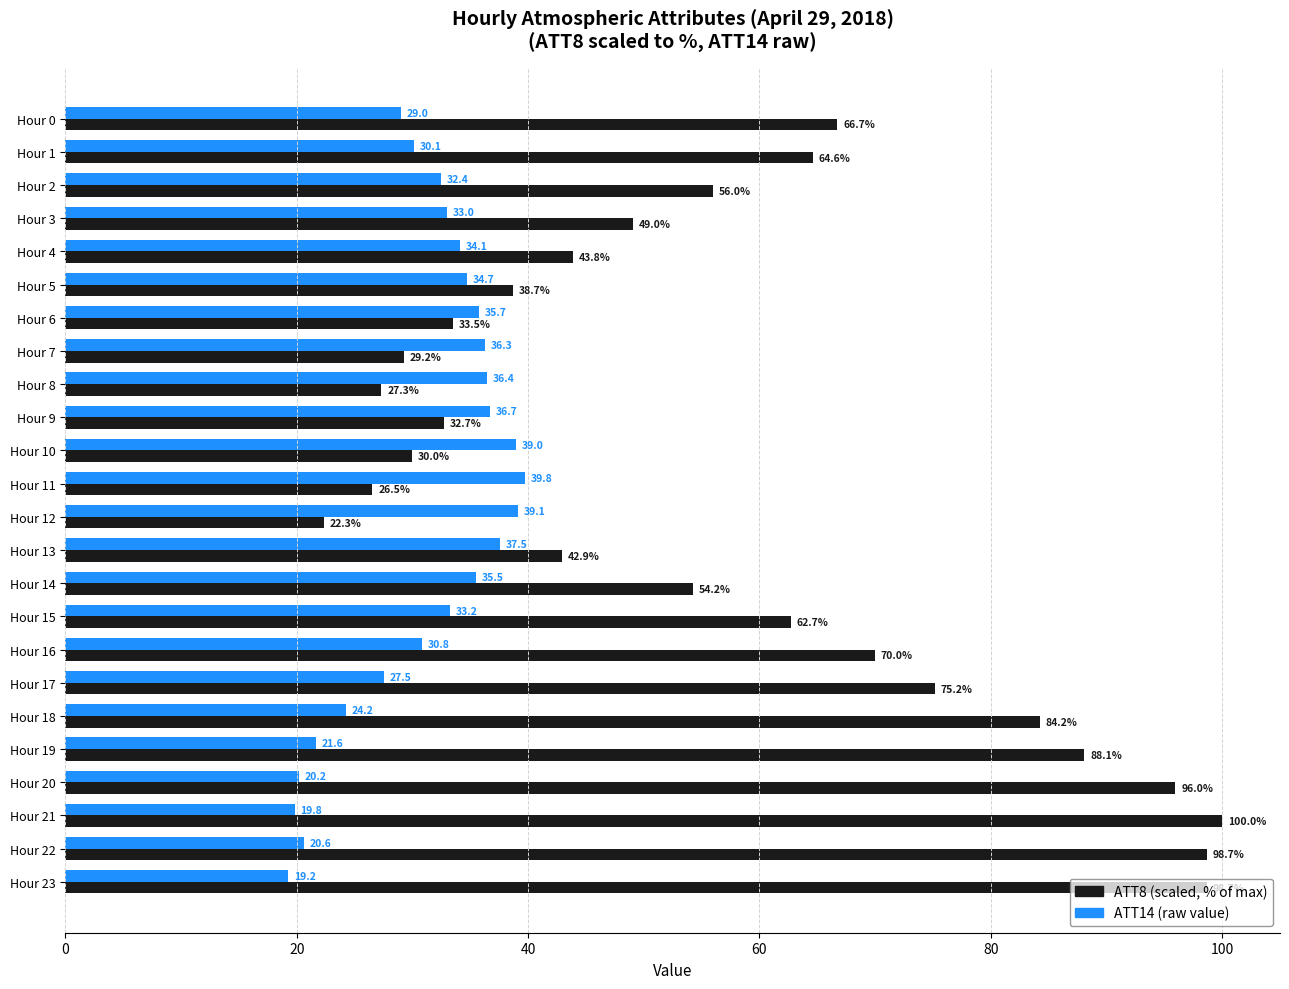

Which series has the widest spread of values?

ATT8 (scaled, % of max)